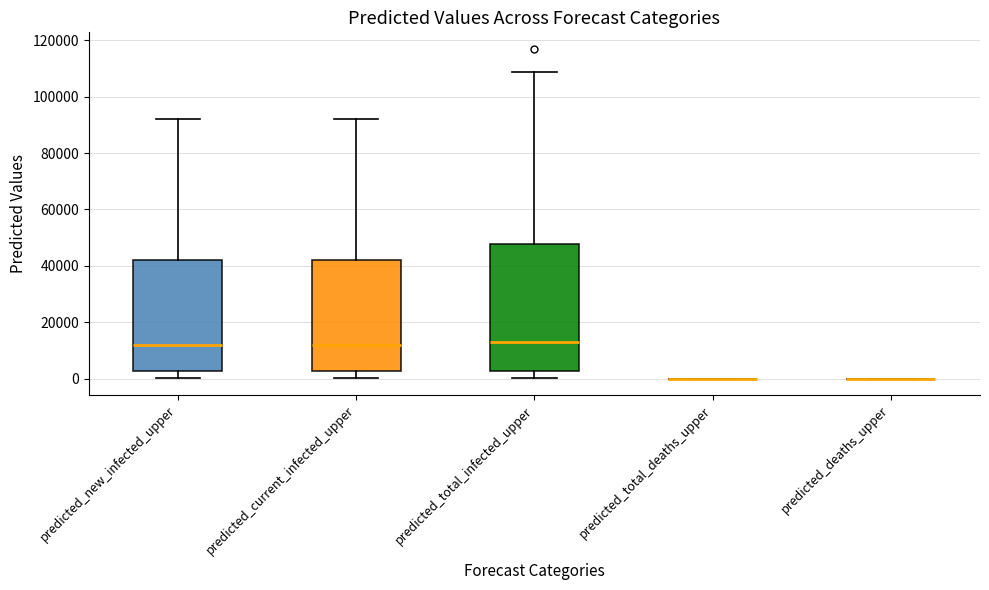

Reading left to right, transcribe this box plot: for each box, give where its median line is, the range the box spans, and where its two whiskers end, as read against the y-axis. The values are not printed on the chart, so give them approximately, as read against the axis.

predicted_new_infected_upper: median 12000, box 2000 to 42000, whiskers 0 to 92000
predicted_current_infected_upper: median 12000, box 2000 to 42000, whiskers 0 to 92000
predicted_total_infected_upper: median 14000, box 2000 to 48000, whiskers 0 to 108000
predicted_total_deaths_upper: box collapsed to a line at 0, whiskers 0 to 0
predicted_deaths_upper: box collapsed to a line at 0, whiskers 0 to 0